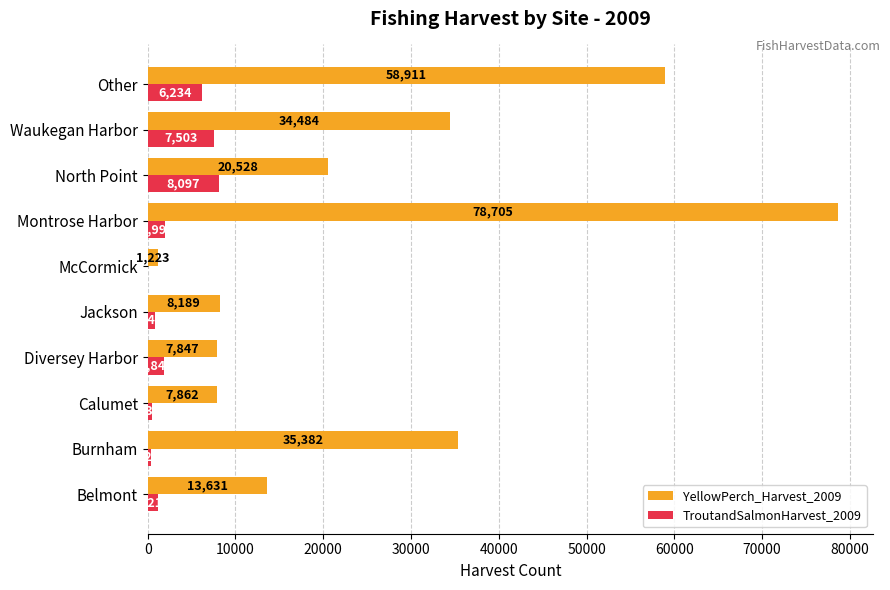

Which category has the highest value across all series?

Montrose Harbor